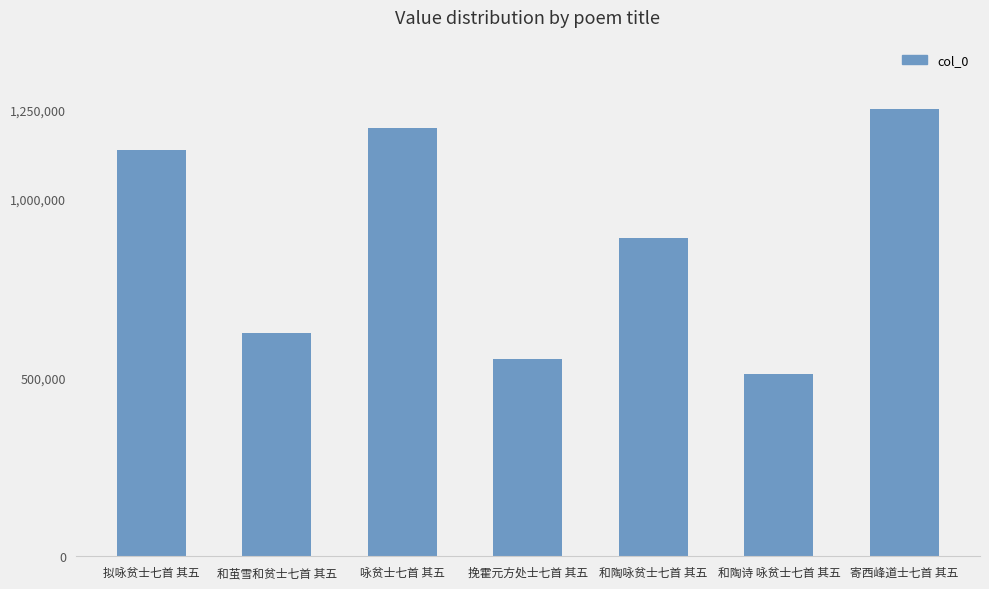

What is the label of the 3rd bar from the right?

和陶咏贫士七首 其五